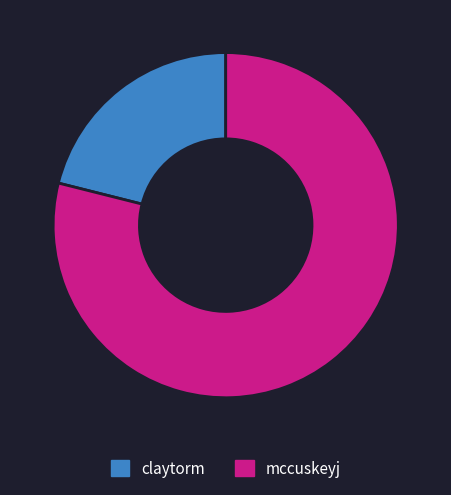

Is it true that claytorm is 13% of the pie?

False